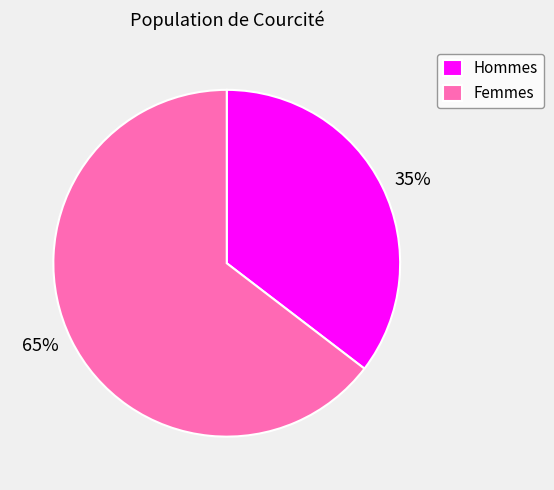

To the nearest percent, what portion does Femmes represent?

65%